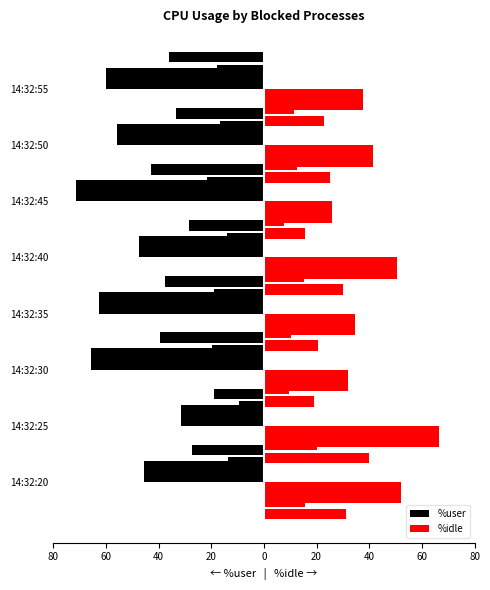

Which has a higher value, 14:32:50 or 14:32:20?

14:32:20